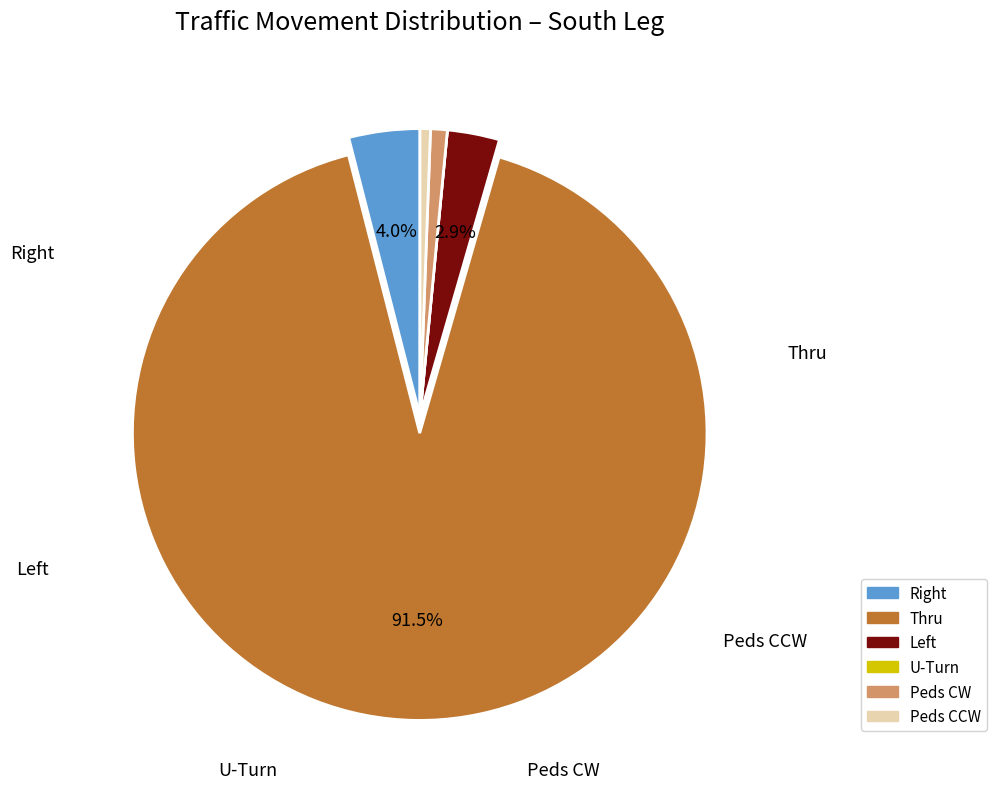

Combined, do Peds CW and Peds CCW account for over 50%?

No